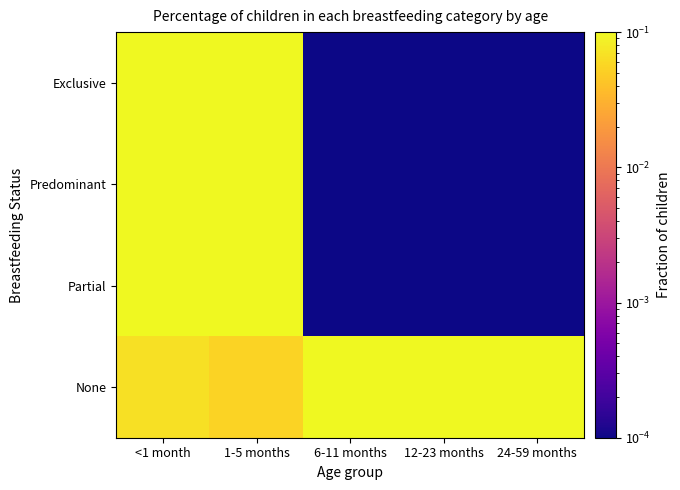

What is the difference between the highest and lowest values at 24-59 months?

1.0